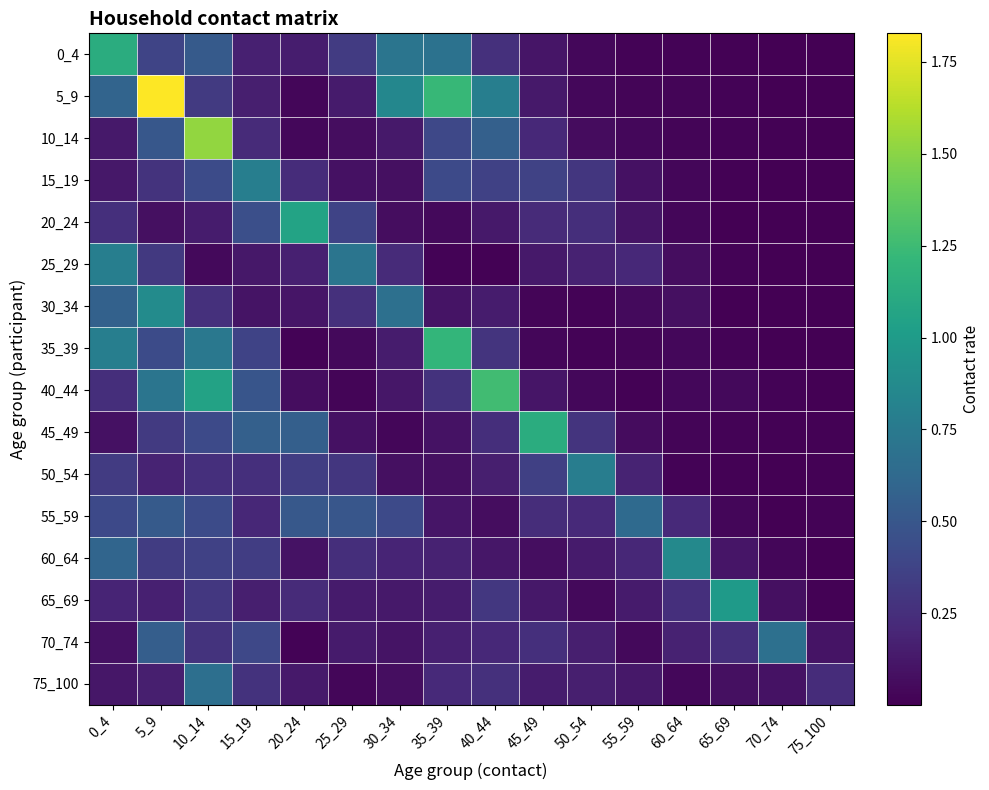

What is the total value across all series at 20_24?

3.8